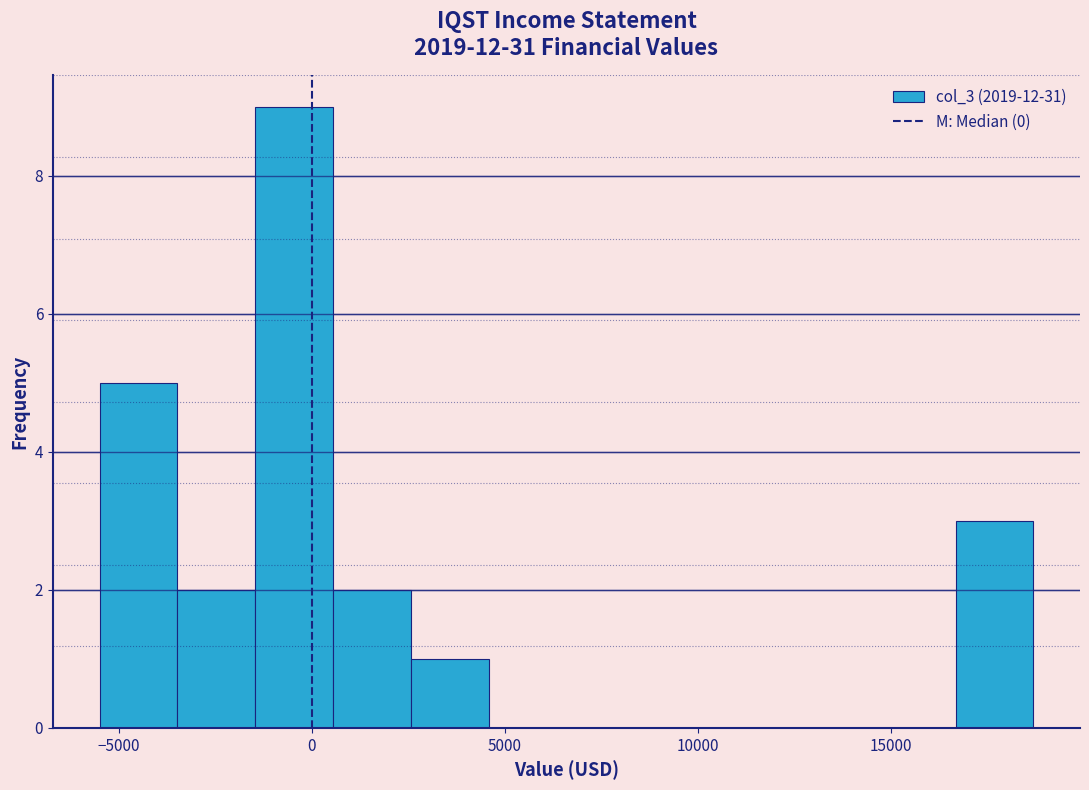

Reading left to right, transcribe this chart: for each bar, give the range it covers on the x-axis and its height. Neither the bar edges nor the heights are printed on the chart, so give them approximately, as read against the axes.

-5500 to -3500: 5
-3500 to -1500: 2
-1500 to 500: 9
500 to 2500: 2
2500 to 4500: 1
4500 to 6500: 0
6500 to 8500: 0
8500 to 10500: 0
10500 to 12500: 0
12500 to 14500: 0
14500 to 16500: 0
16500 to 18500: 3